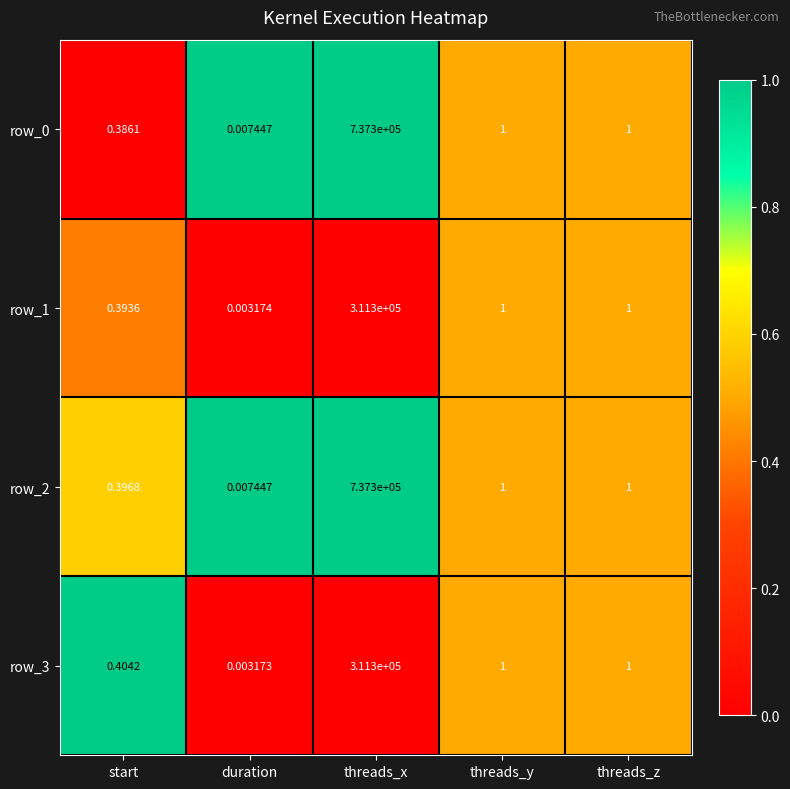

At which category does the chart reach its minimum across all series?

duration